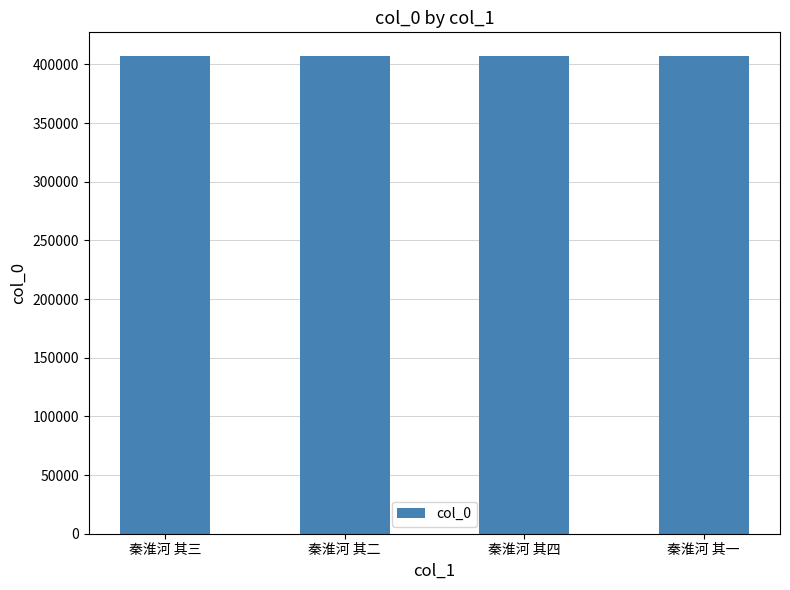

The value at 秦淮河 其二 is 630599. True or false?

False